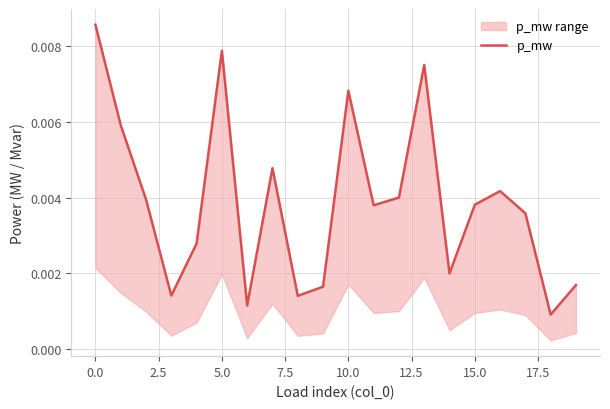

True or false: there are more than 1 points higher than both neighbors.

True